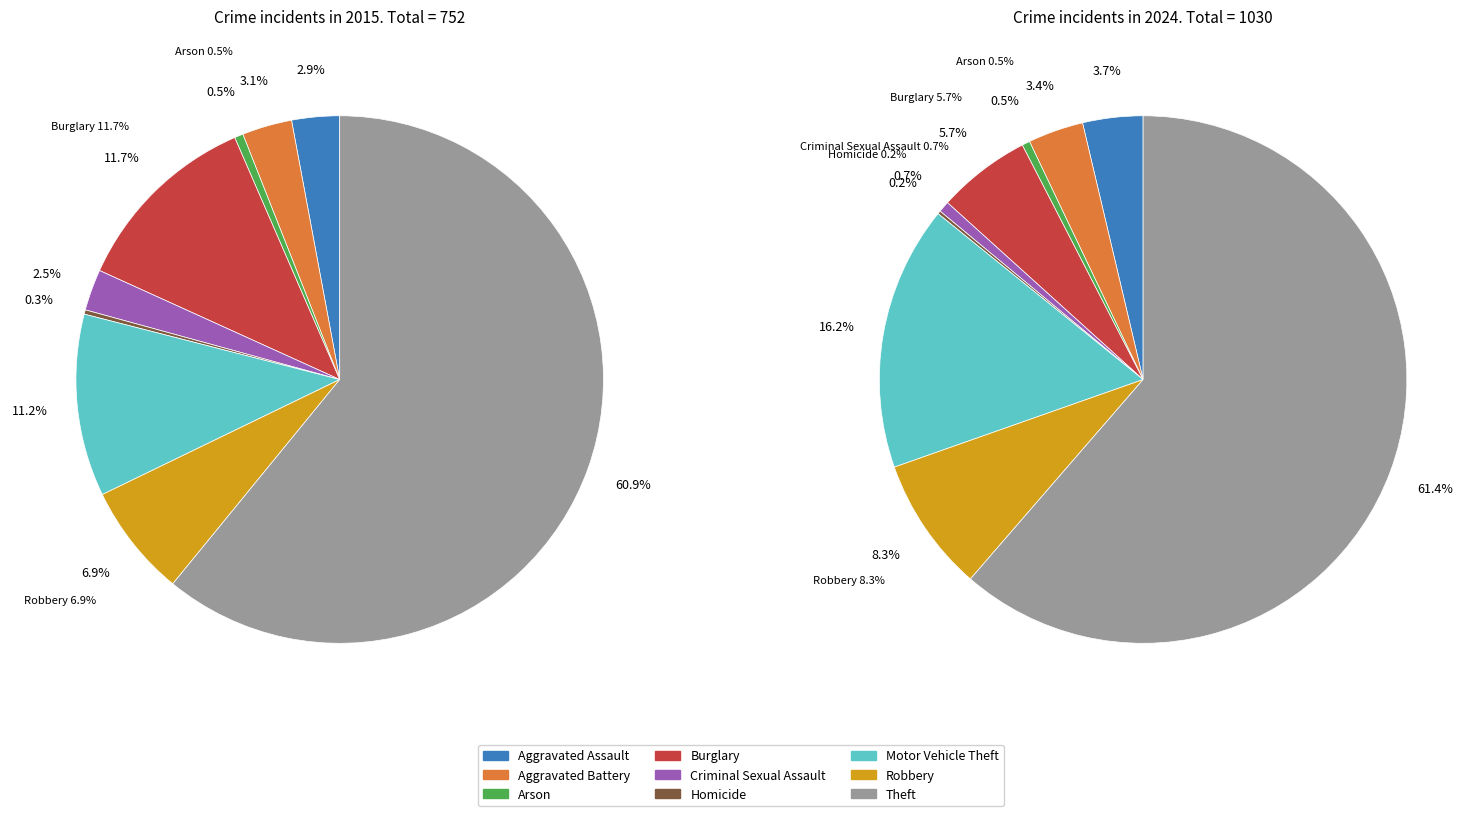

To the nearest percent, what is the difference between the largest and smallest slice percentages?

61%